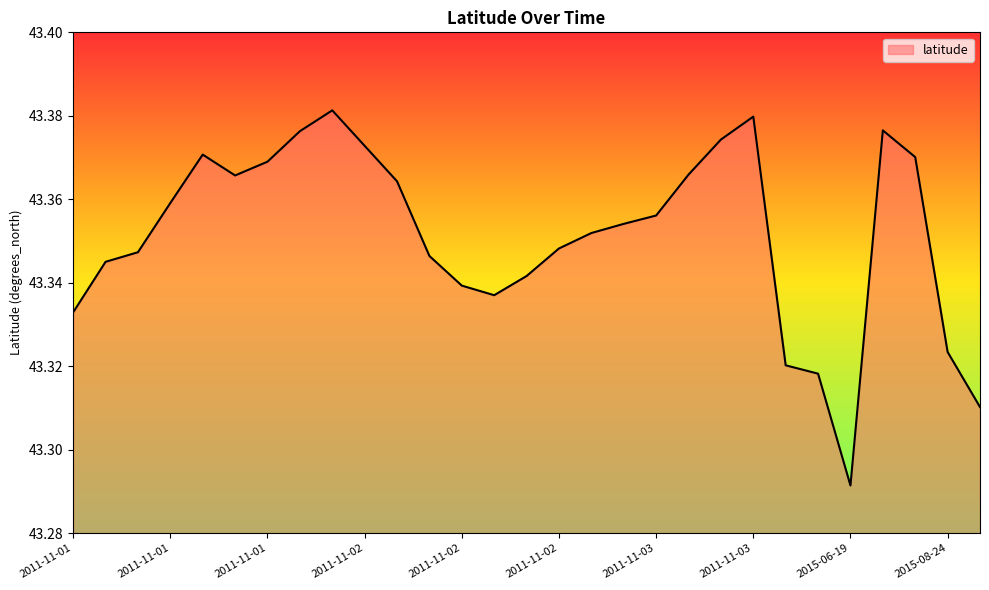

What is the minimum value shown in the chart?

43.3